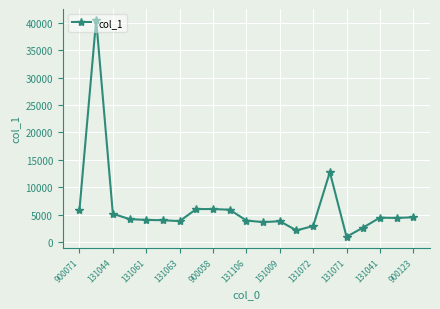

What is the difference between the maximum and second lowest values?

38480